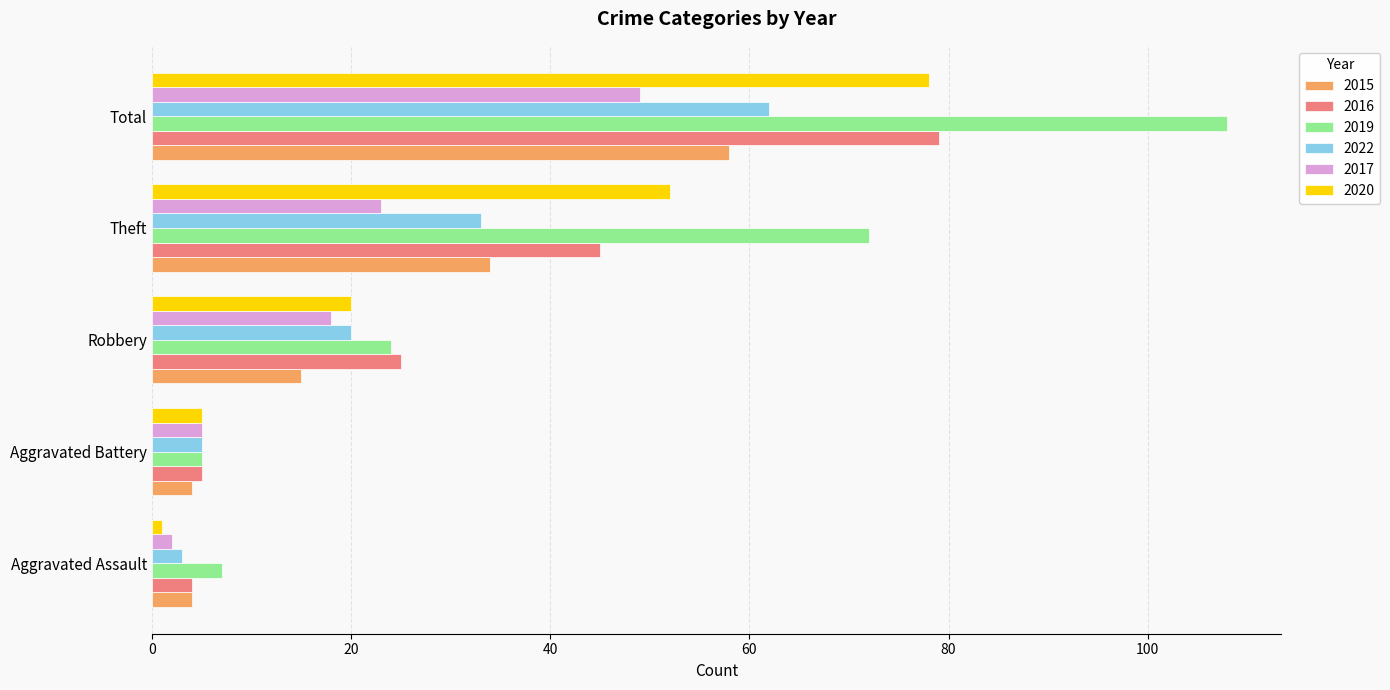

What is the difference between the maximum and minimum values in the 2020 series?

77